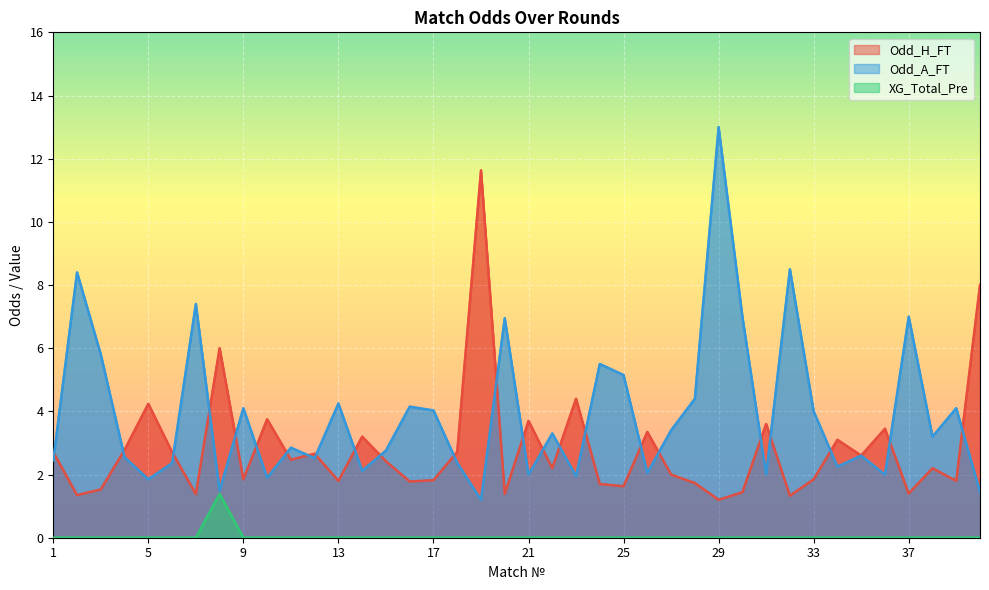

What is the average value of the Odd_H_FT series?

2.8